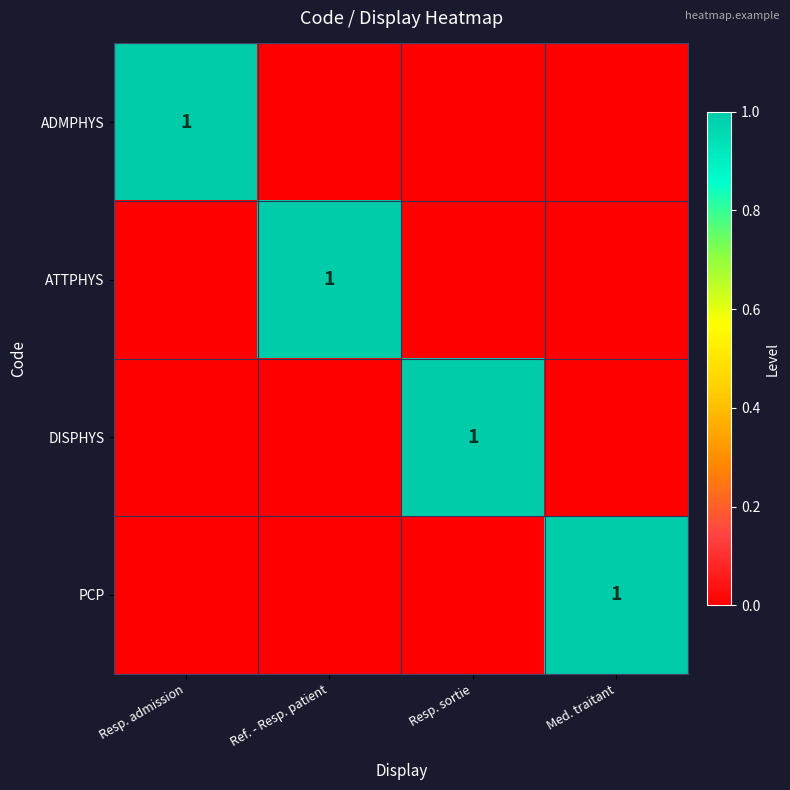

The value of ATTPHYS at Ref. - Resp. patient is 1. True or false?

True